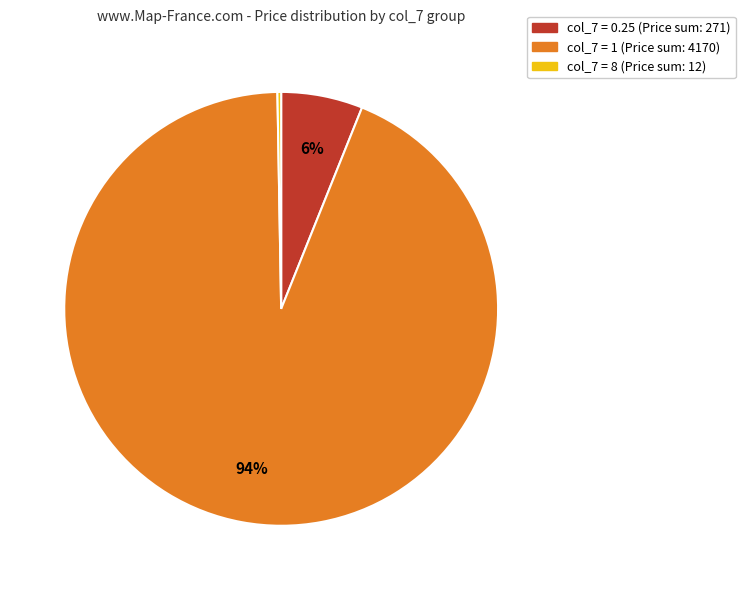

To the nearest percent, what is the average slice percentage?

33%